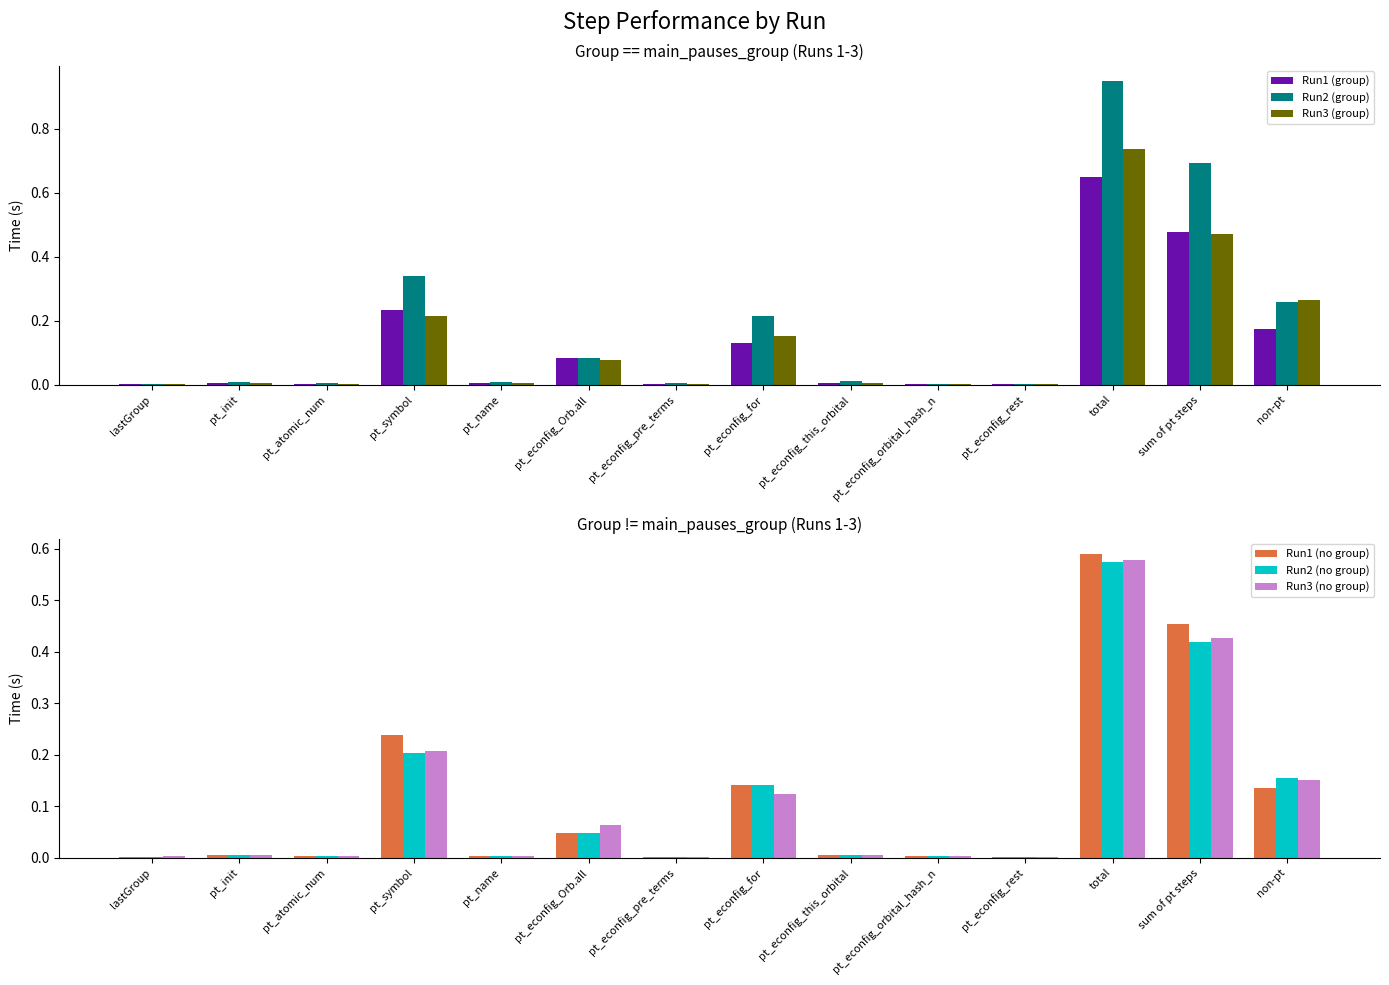

What are all the series names shown in the legend?

Run1 (group), Run2 (group), Run3 (group), Run1 (no group), Run2 (no group), Run3 (no group)